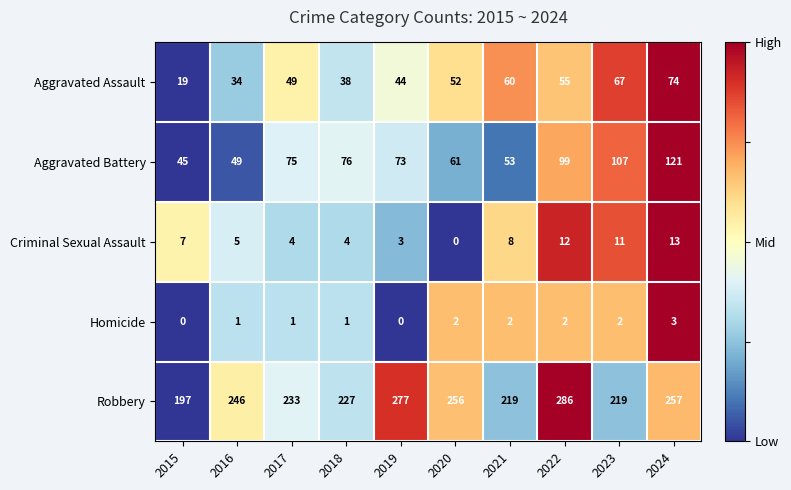

The Criminal Sexual Assault series shows 8 at 2021. True or false?

True